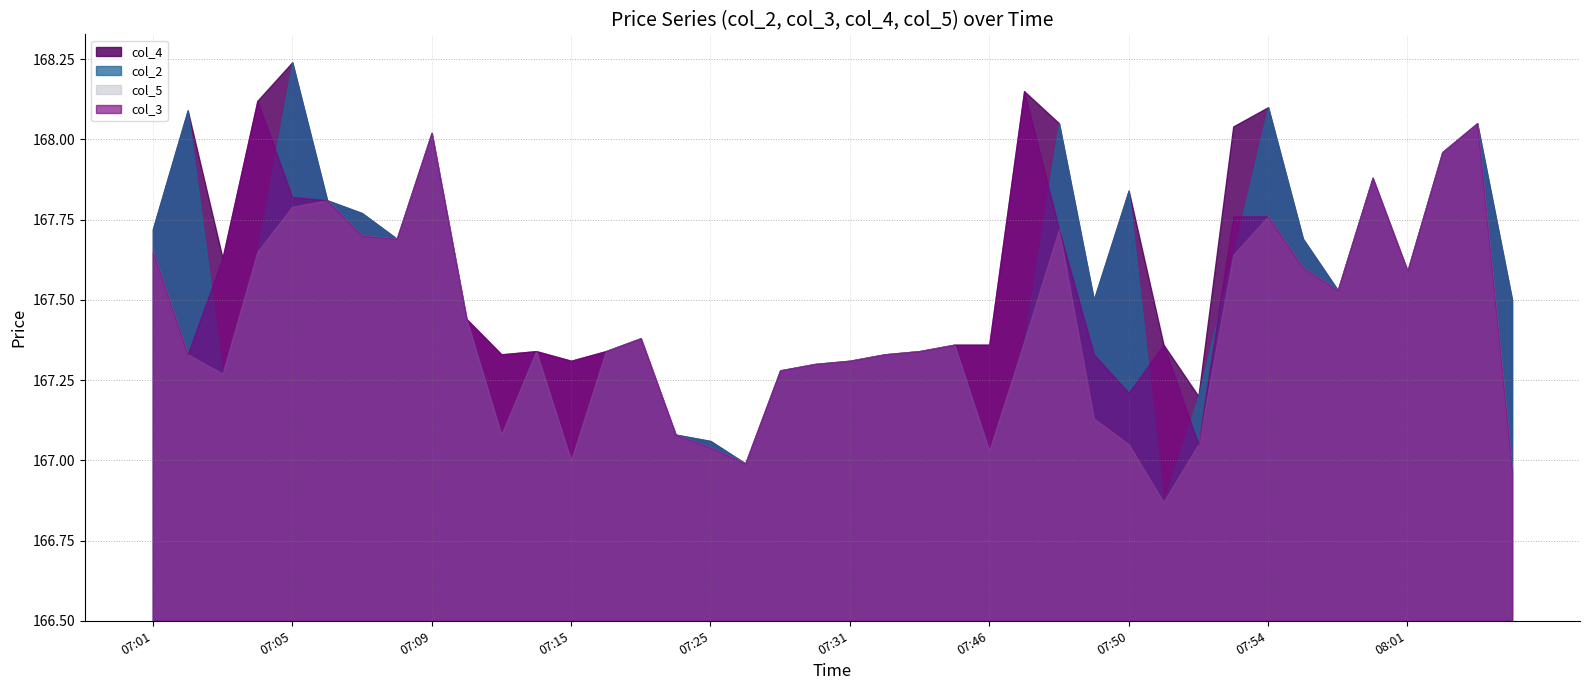

Which series has the largest total across all categories?

col_4